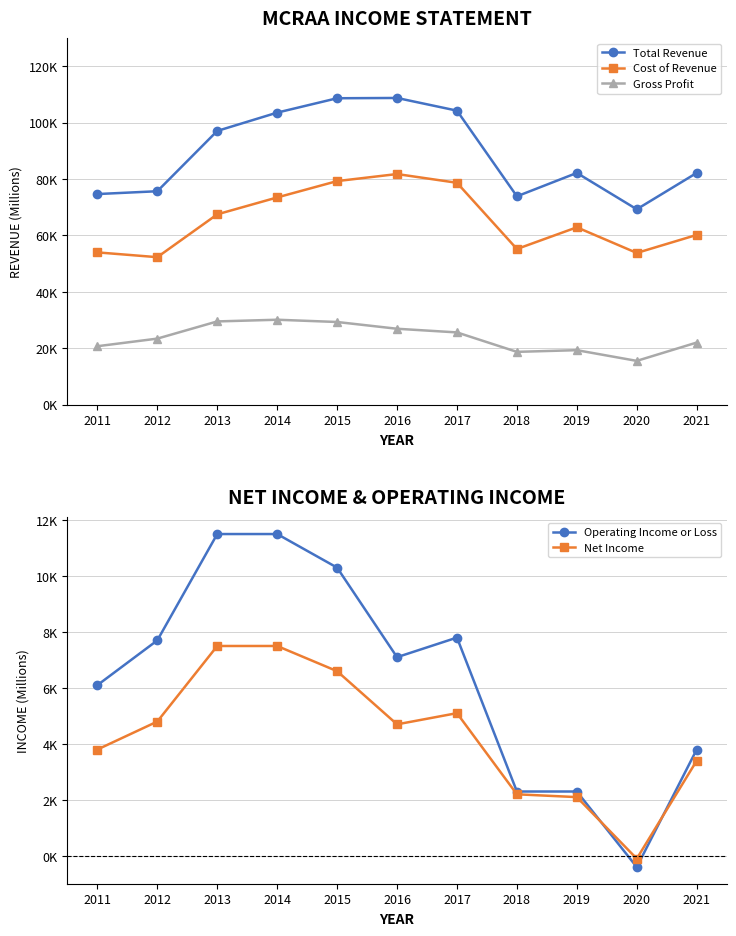

After their last crossing, which series has the higher values: Net Income or Operating Income or Loss?

Operating Income or Loss